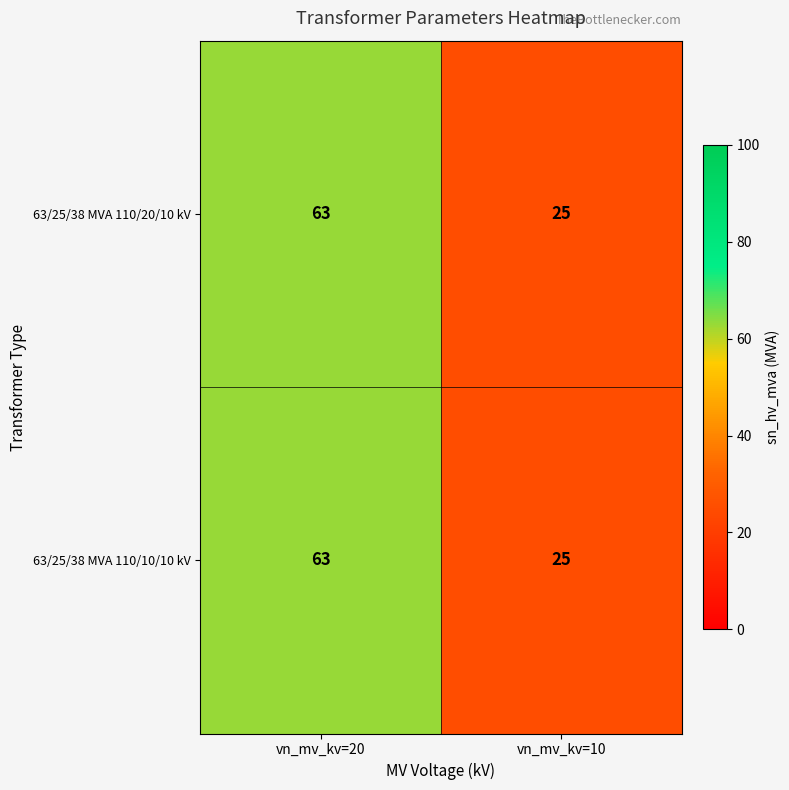

List the labels in order of 63/25/38 MVA 110/10/10 kV value, smallest first.

vn_mv_kv=10, vn_mv_kv=20